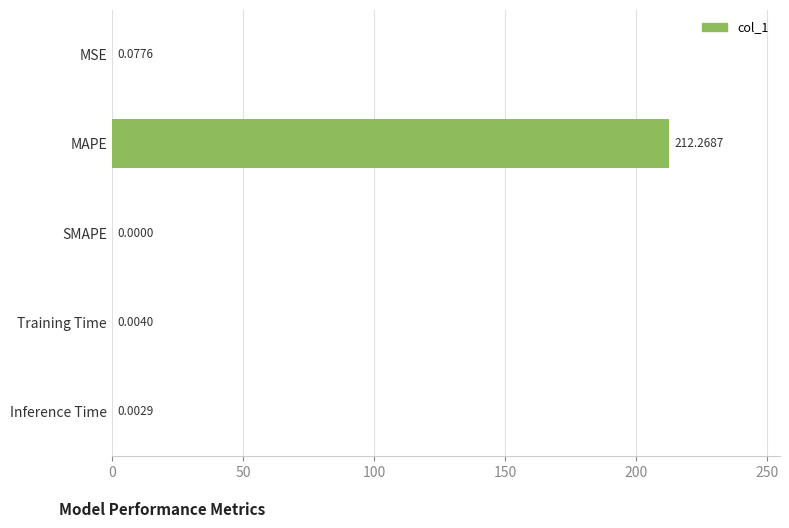

What is the sum of all values?

212.4